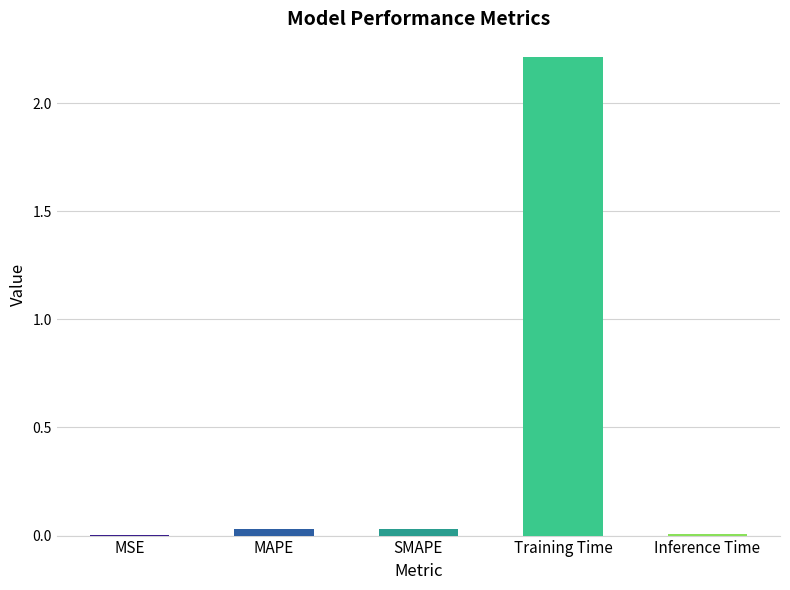

Which has a higher value, Training Time or MSE?

Training Time